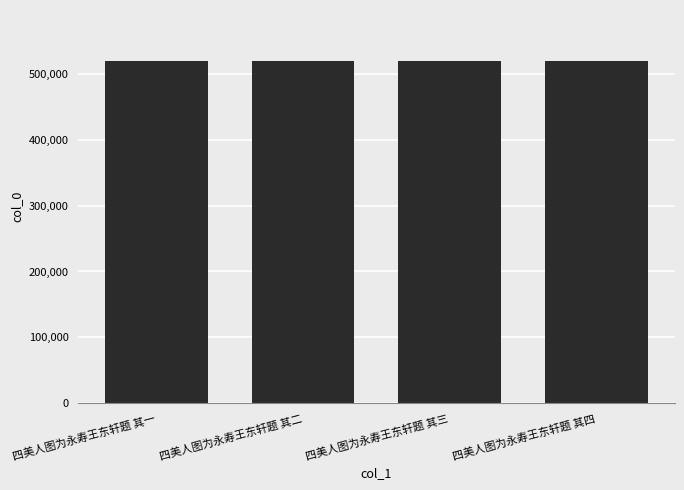

Does the chart contain any negative values?

No